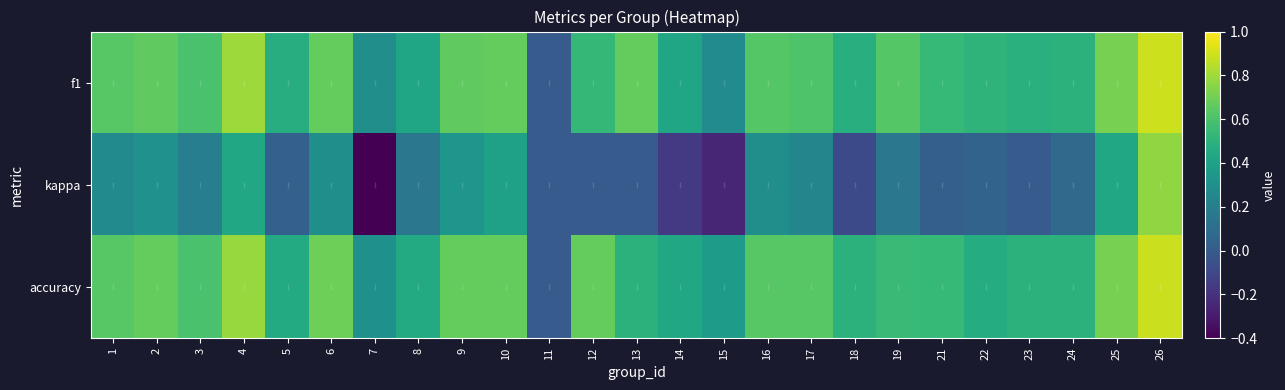

Between 7 and 15, which series saw the biggest shift?

kappa